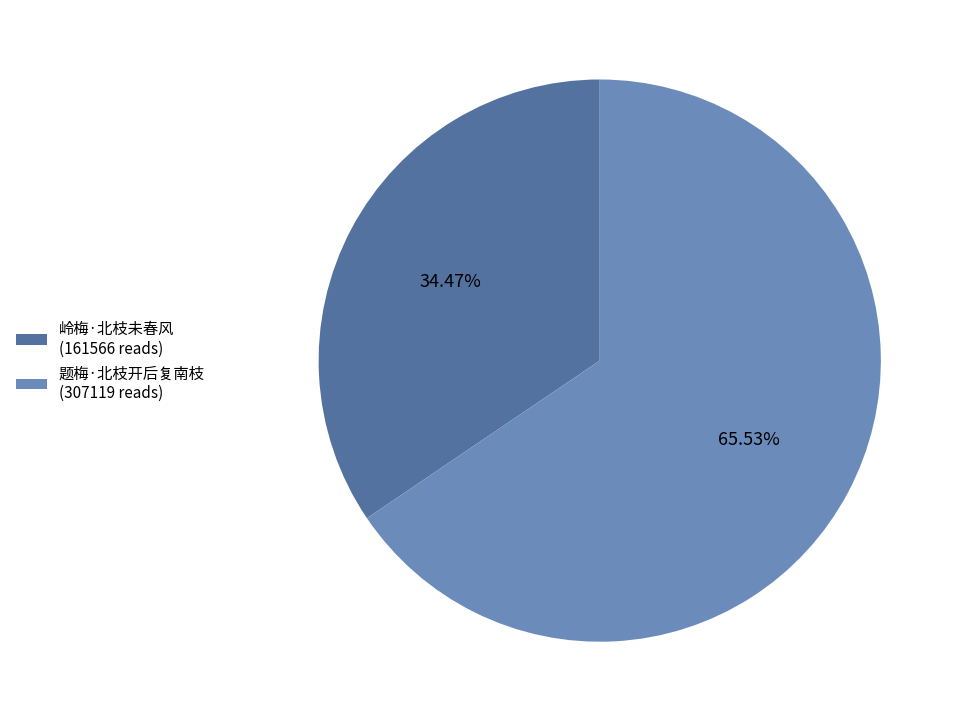

Rank the categories by value from lowest to highest.

岭梅·北枝未春风, 题梅·北枝开后复南枝